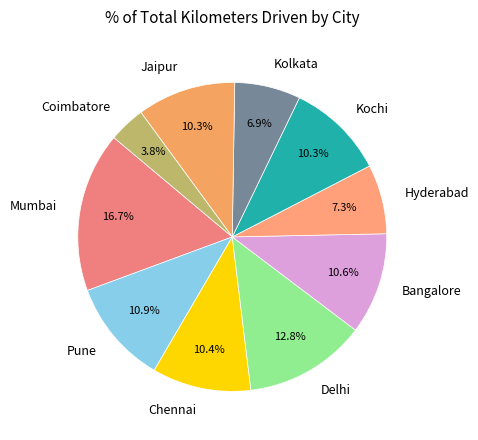

Approximately how many times larger is the value at Mumbai compared to Hyderabad?

2.3